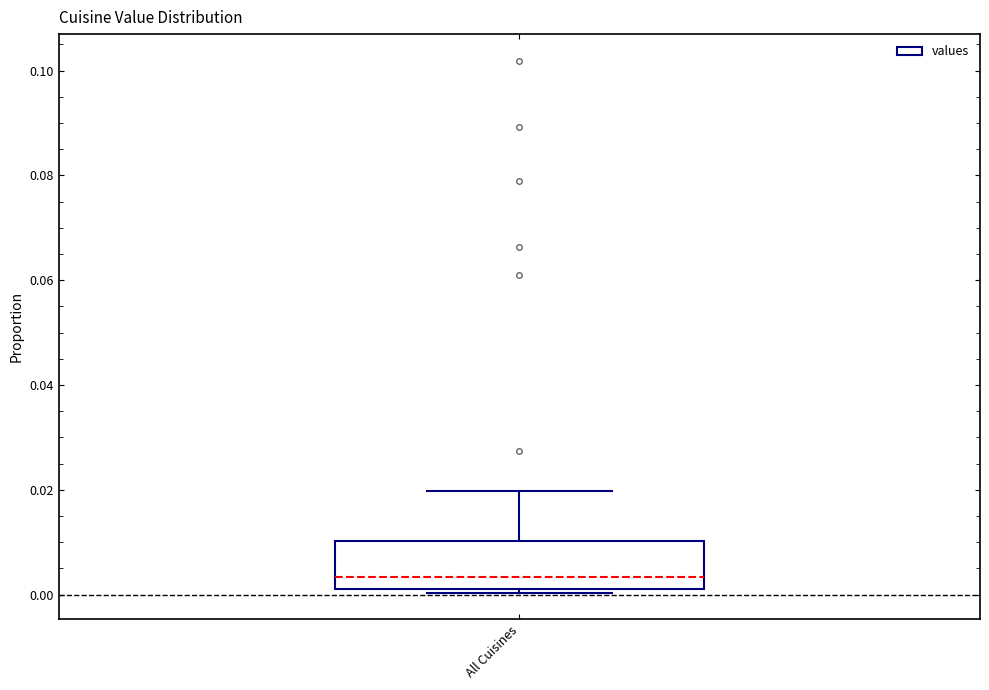

Read this box plot against the y-axis: the position of the median line, the range covered by the box, and the ends of both whiskers. The values are not printed on the chart, so give them approximately, as read against the axis.

median 0.004, box 0.002 to 0.010, whiskers 0.000 to 0.020